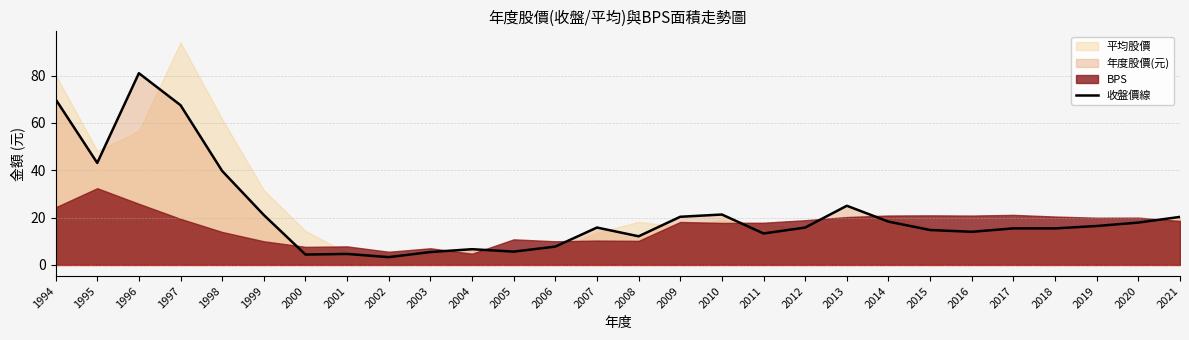

What is the average value?

22.0